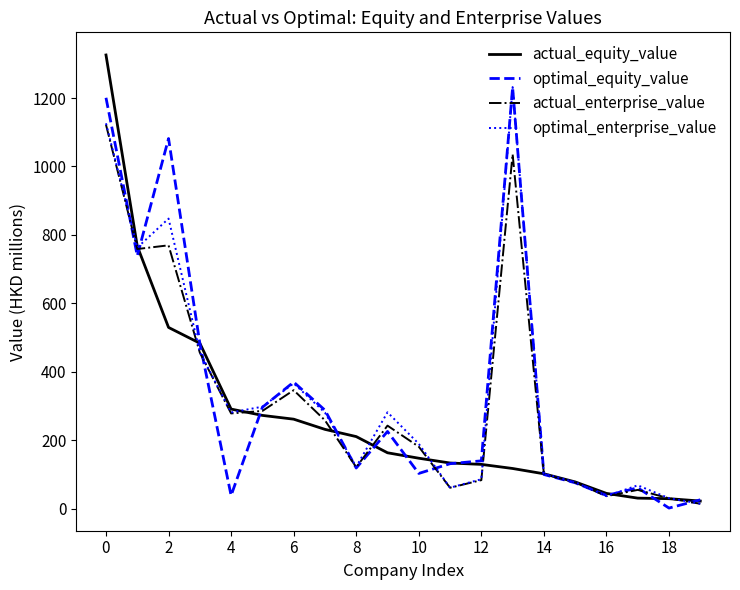

True or false: actual_equity_value and optimal_enterprise_value cross at least once.

True